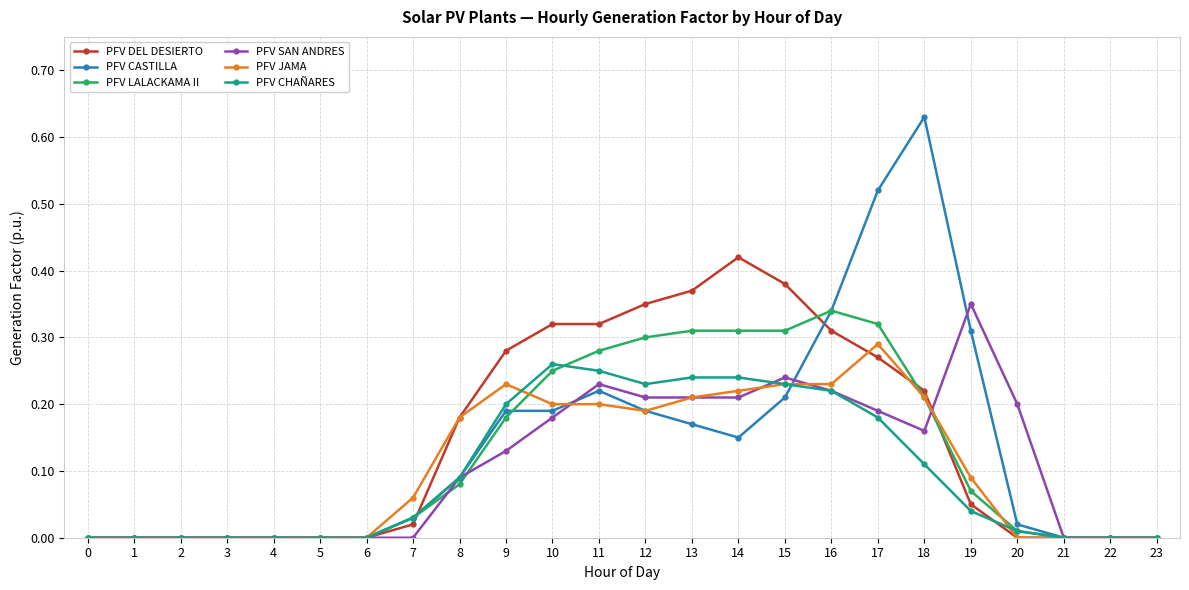

List the series in order of their peak value, lowest first.

PFV CHAÑARES, PFV JAMA, PFV LALACKAMA II, PFV SAN ANDRES, PFV DEL DESIERTO, PFV CASTILLA